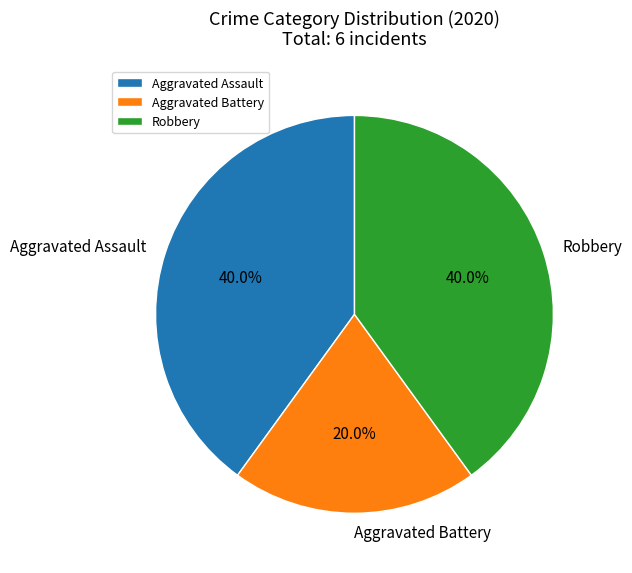

To the nearest percent, what is the average slice percentage?

33%